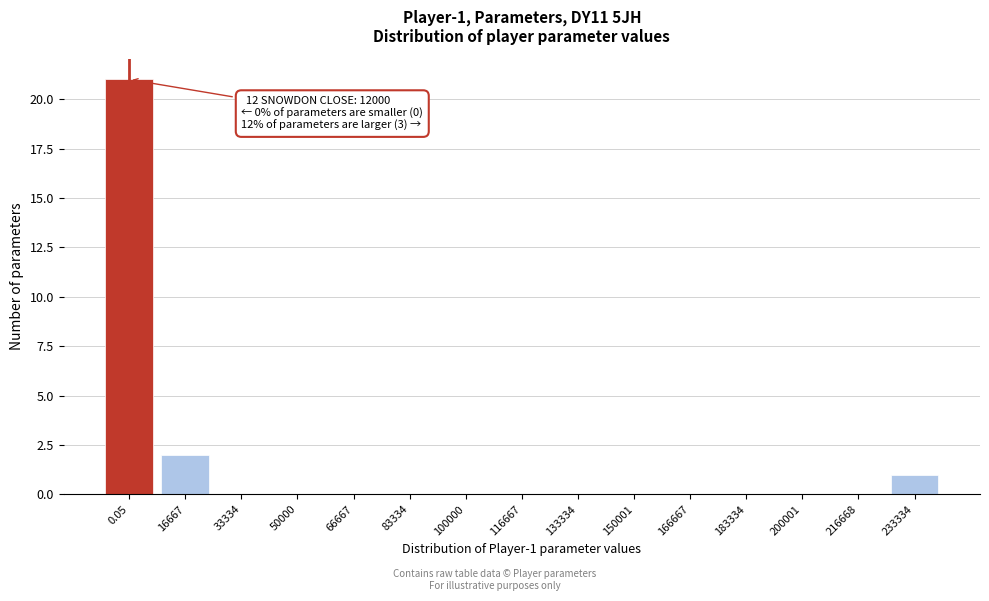

Reading right to left, list all the values displayed in this chart.

233334=1	216668=0	200001=0	183334=0	166667=0	150001=0	133334=0	116667=0	100000=0	83334=0	66667=0	50000=0	33334=0	16667=2	0.05=21